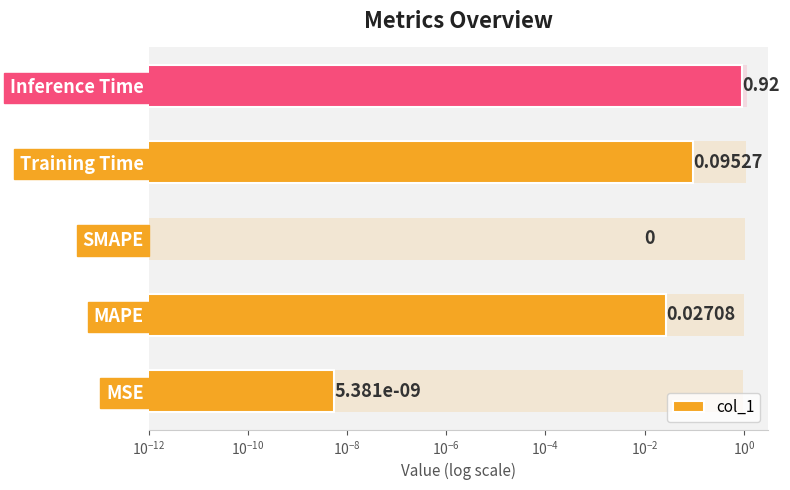

What is the greatest value displayed?

0.9